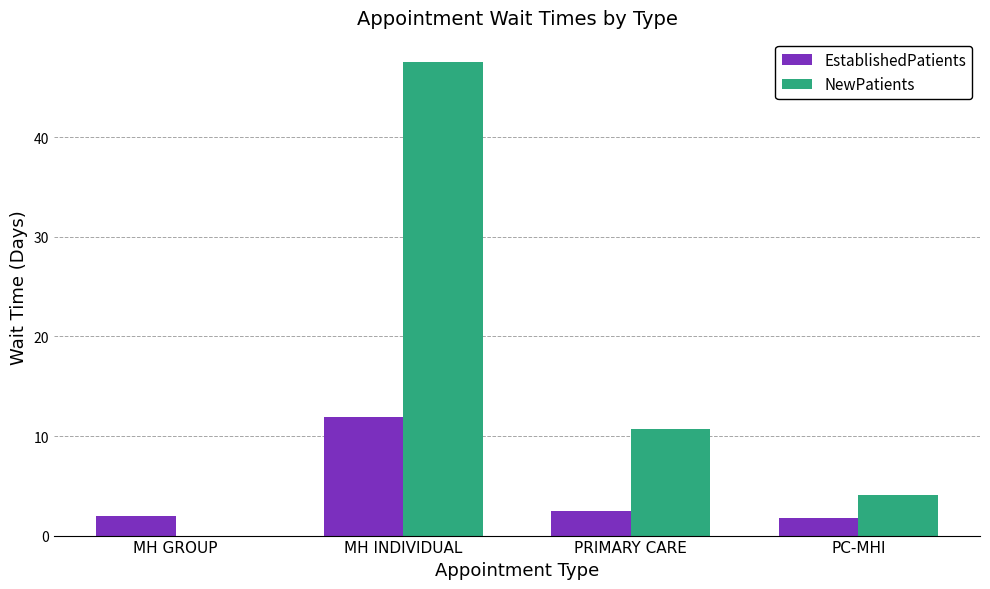

Is it true that NewPatients equals 10.7 at PRIMARY CARE?

True